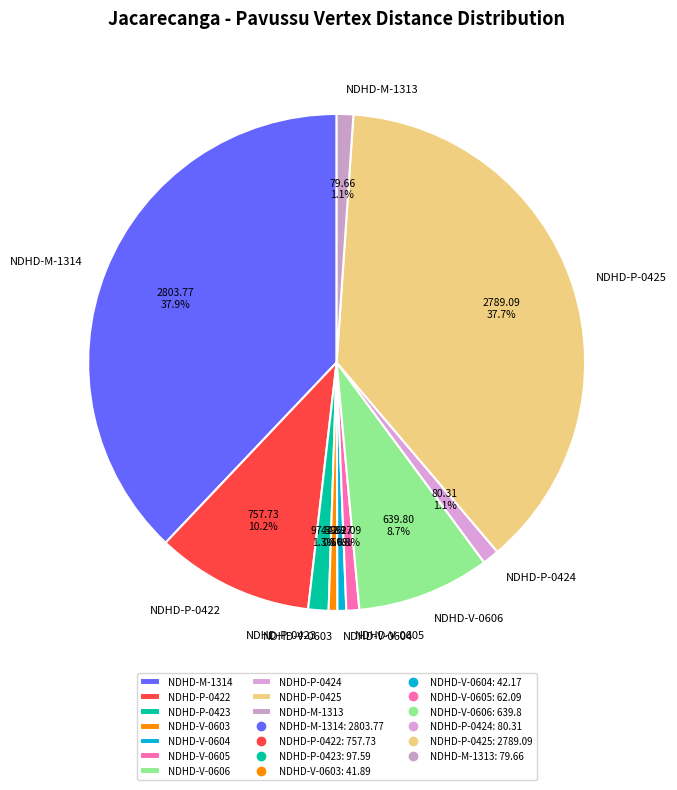

How many segments does this pie chart have?

10